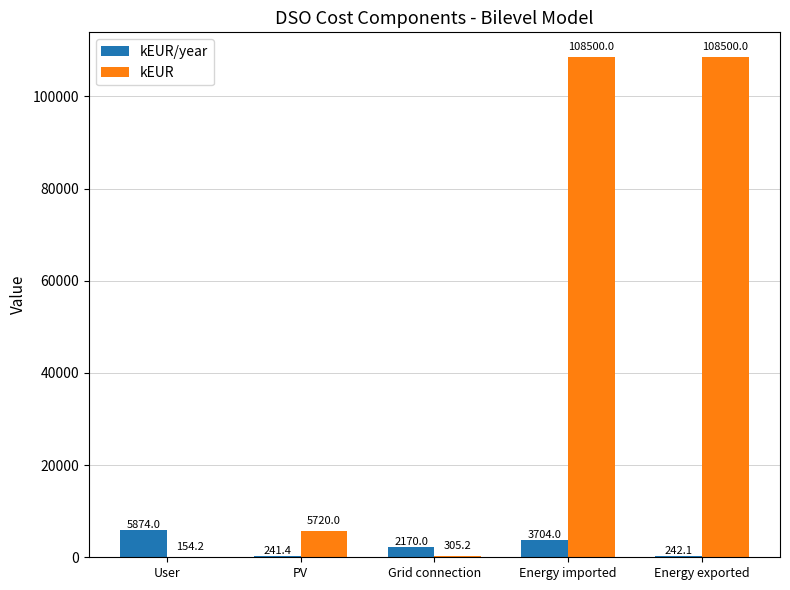

What is the highest value of the kEUR/year series?

5874.0